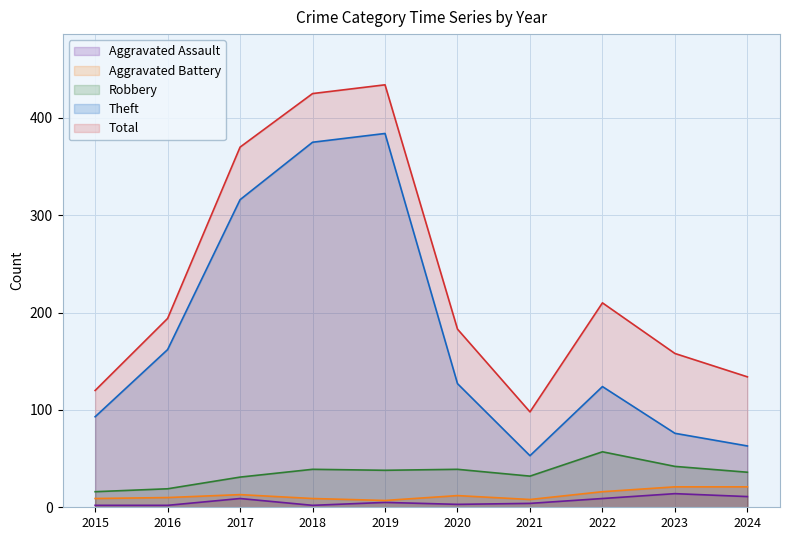

Which series has the largest total across all categories?

Total